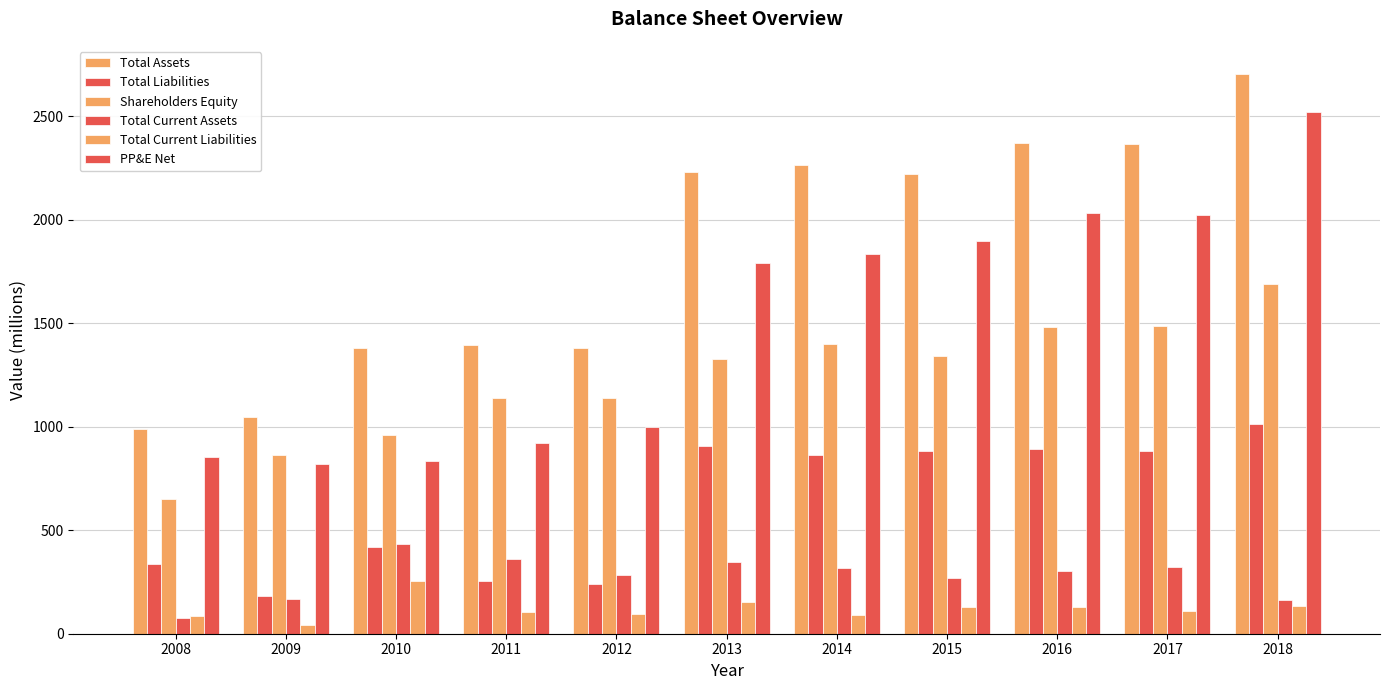

How many series are shown in this chart?

6